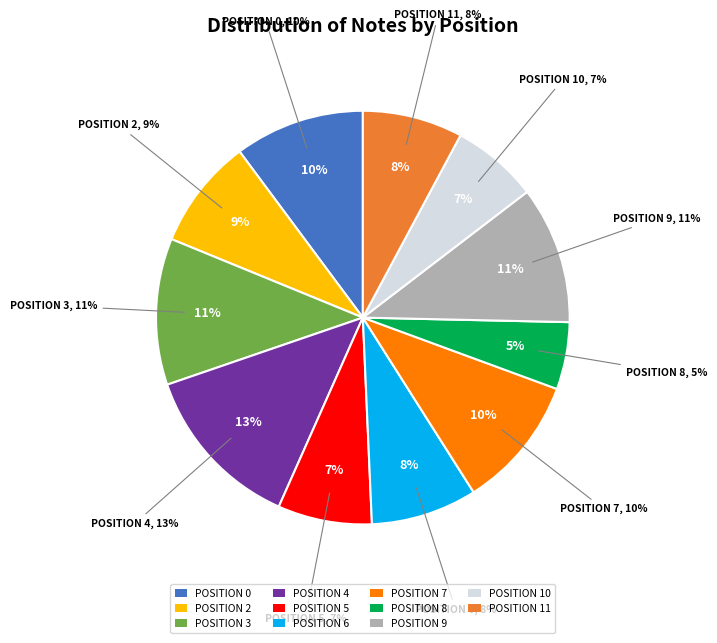

Combined, do Position 0 and Position 2 account for over 50%?

No